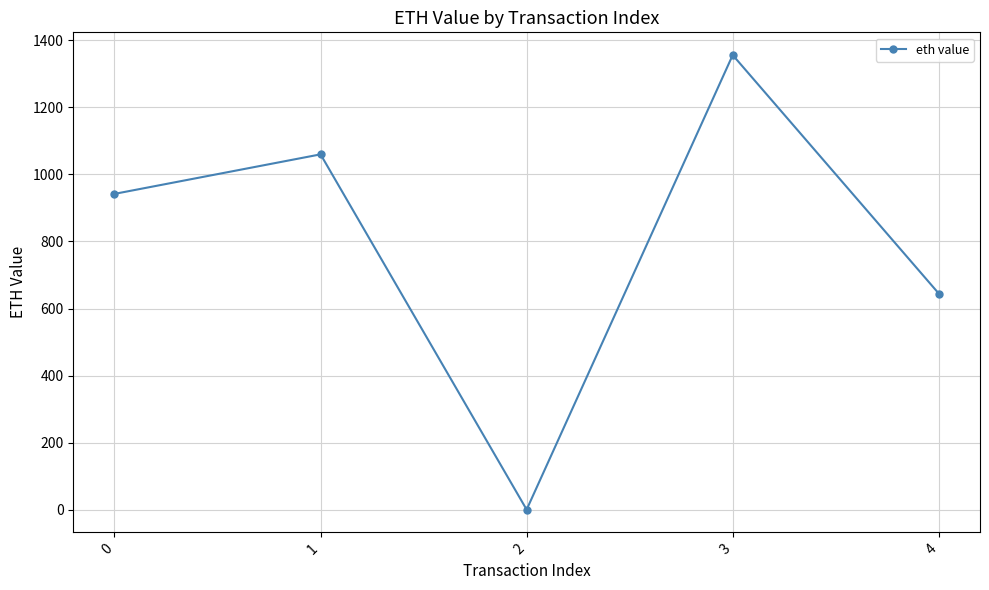

Reading left to right, list all the values displayed in this chart.

0=941.6	1=1059.4	2=1.1	3=1355.2	4=644.7